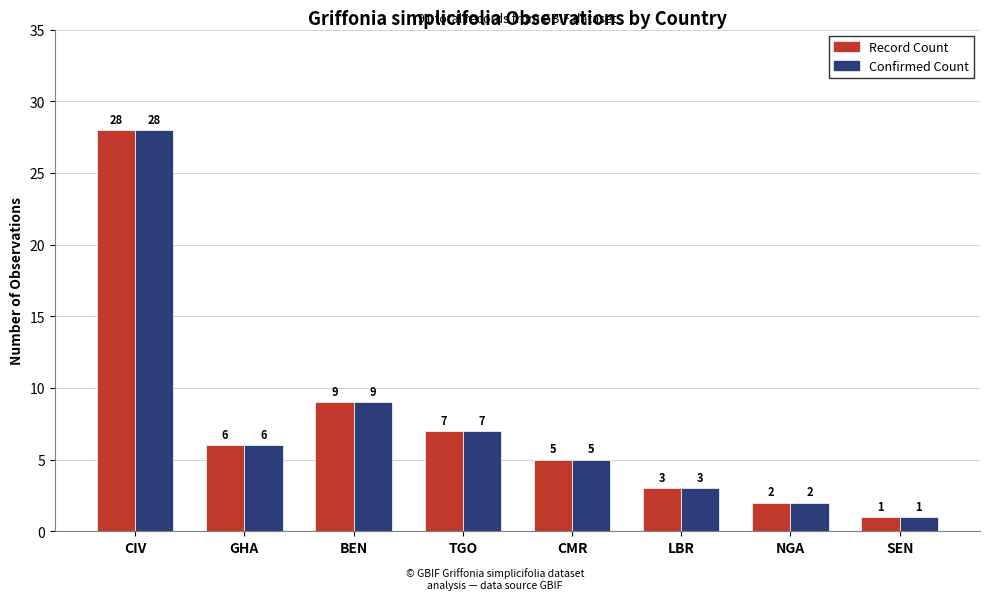

What is the total value across all series at CIV?

56